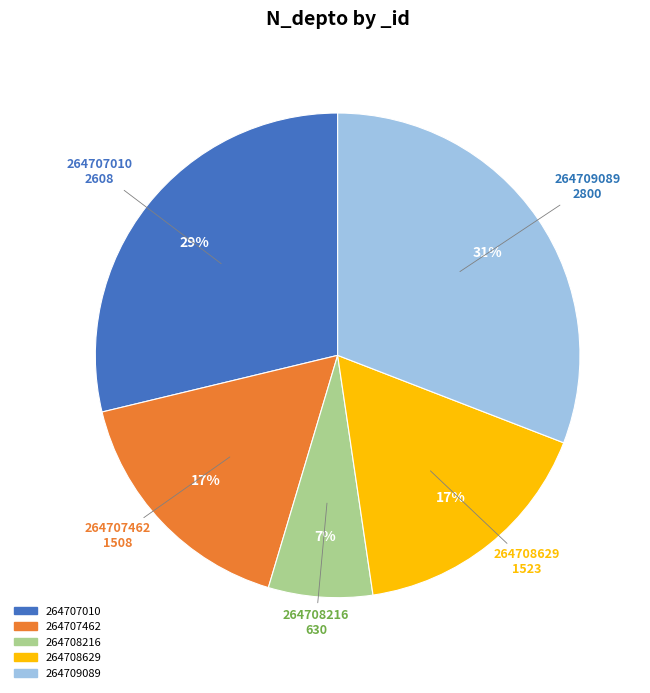

What is the smallest slice in the pie chart?

264708216